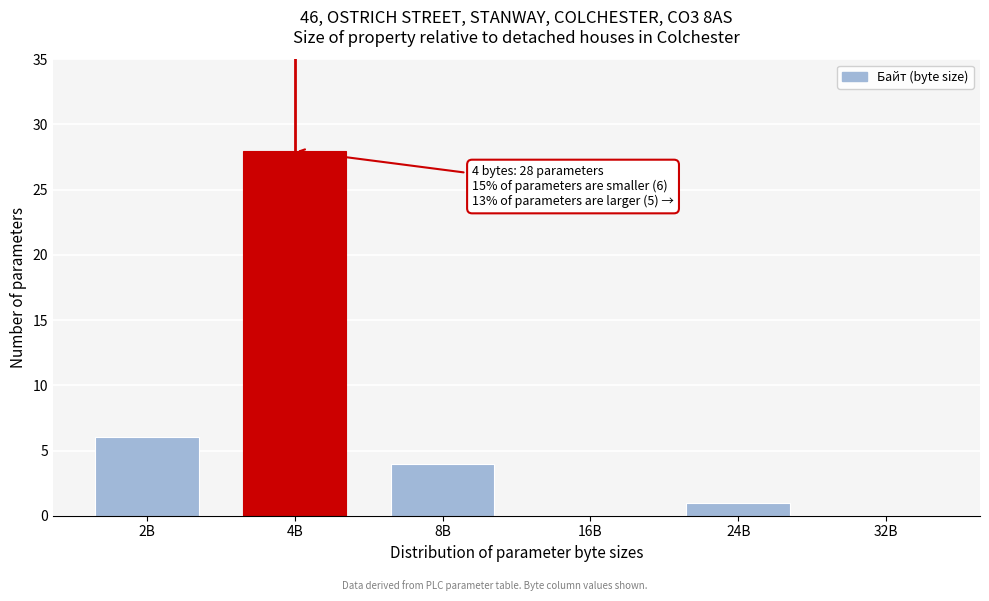

Reading left to right, what are all the values shown in this chart?

2B=6	4B=28	8B=4	16B=0	24B=1	32B=0